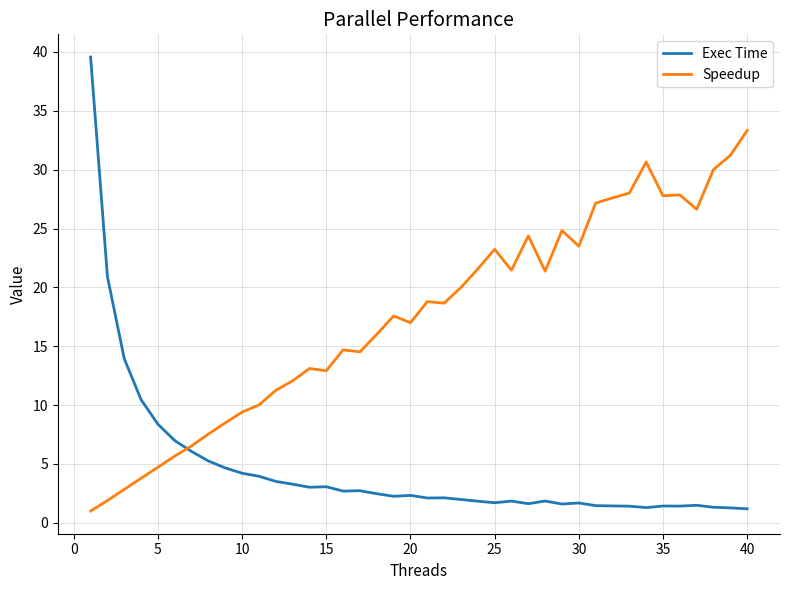

What is the smallest value displayed?

1.0